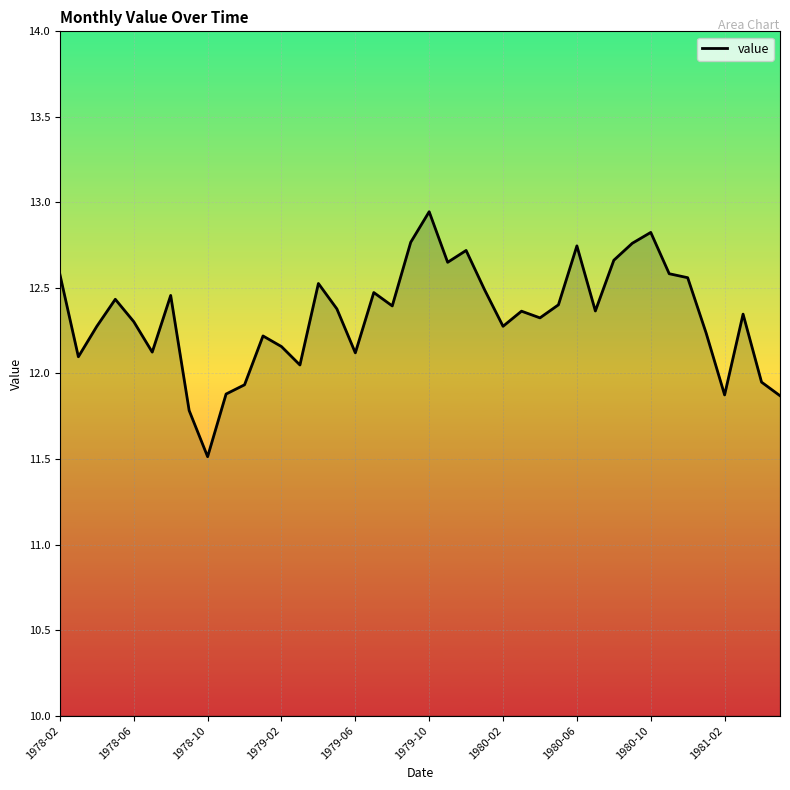

What is the smallest value displayed?

11.5